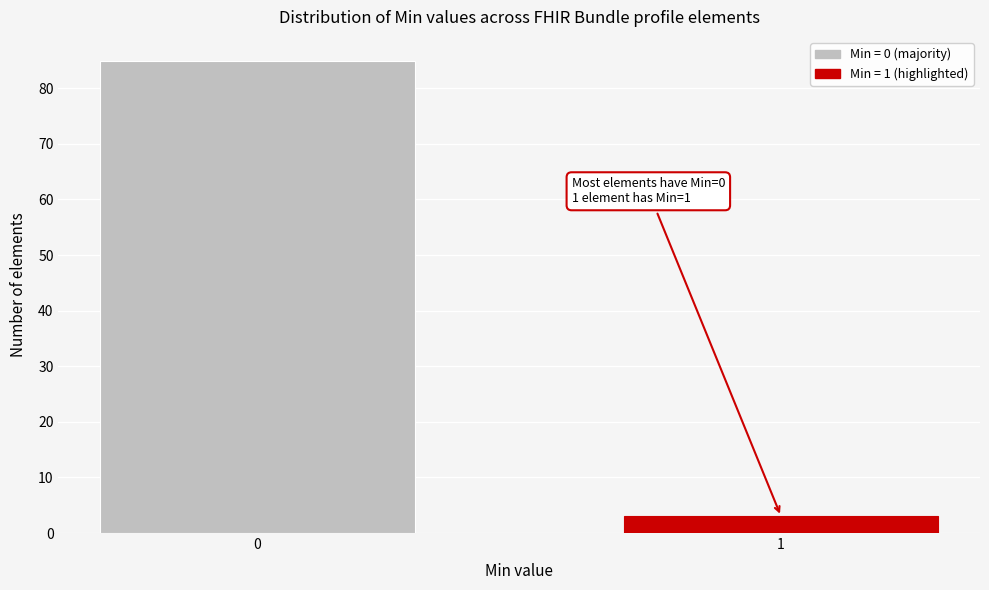

Reading left to right, transcribe all the data shown in this chart.

85	3